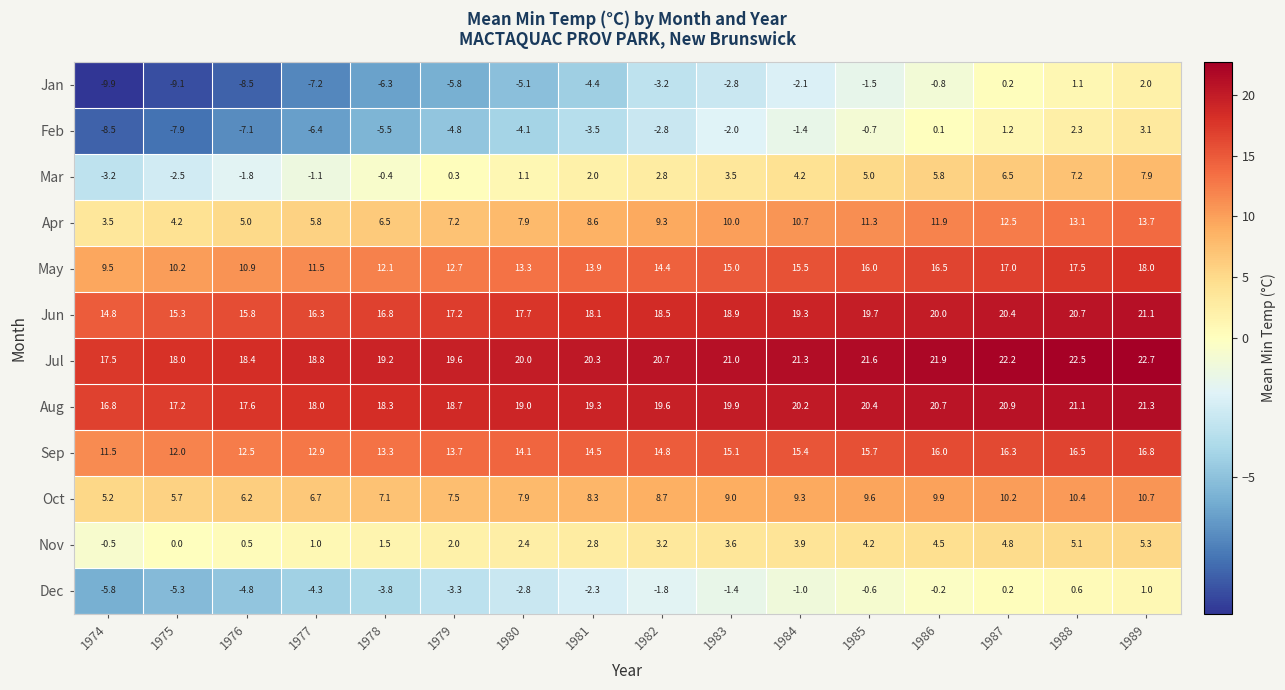

How many data points in Sep are less than 14?

6